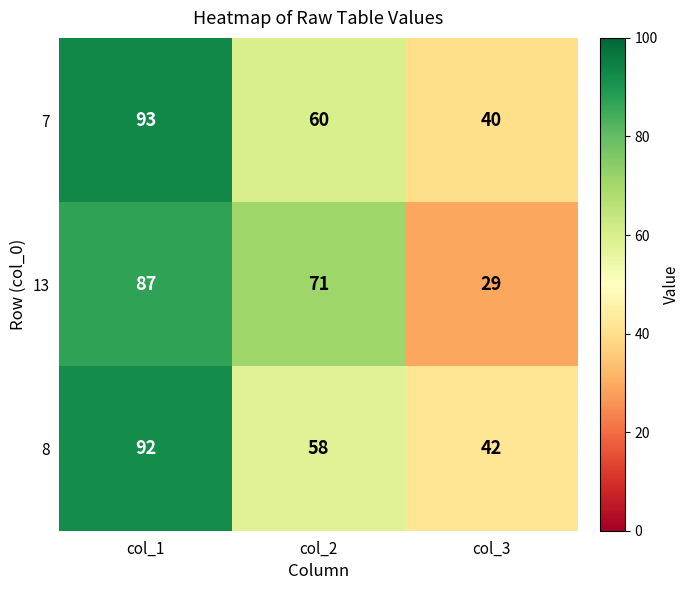

What is the highest value of the 7 series?

93